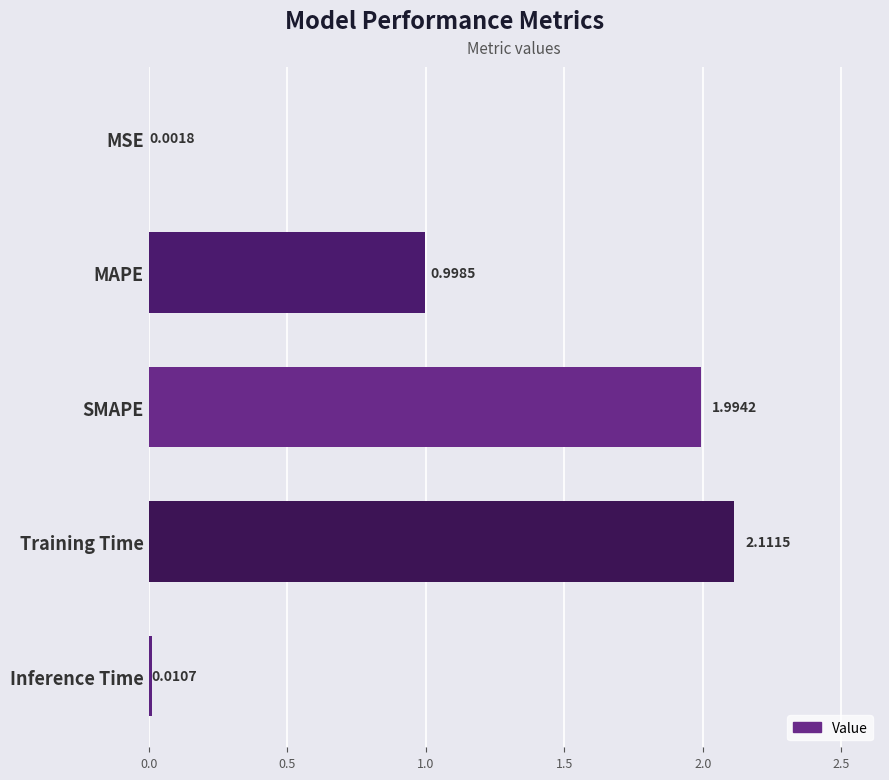

Which label corresponds to the largest value in the chart?

Training Time